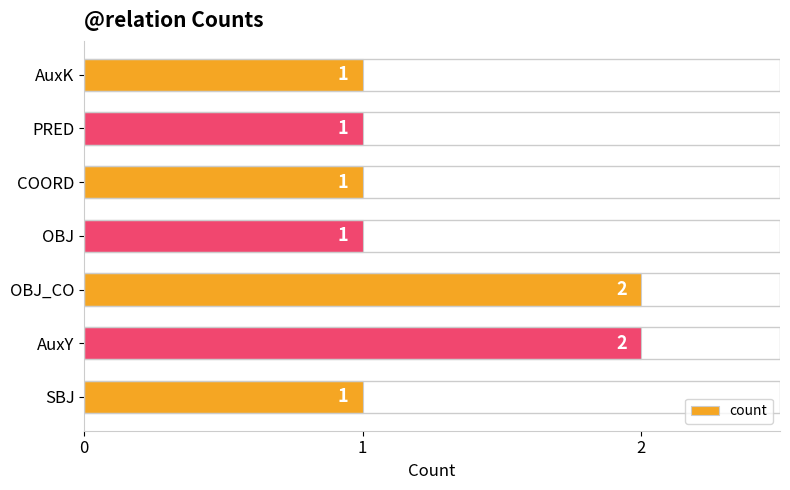

What is the average value?

1